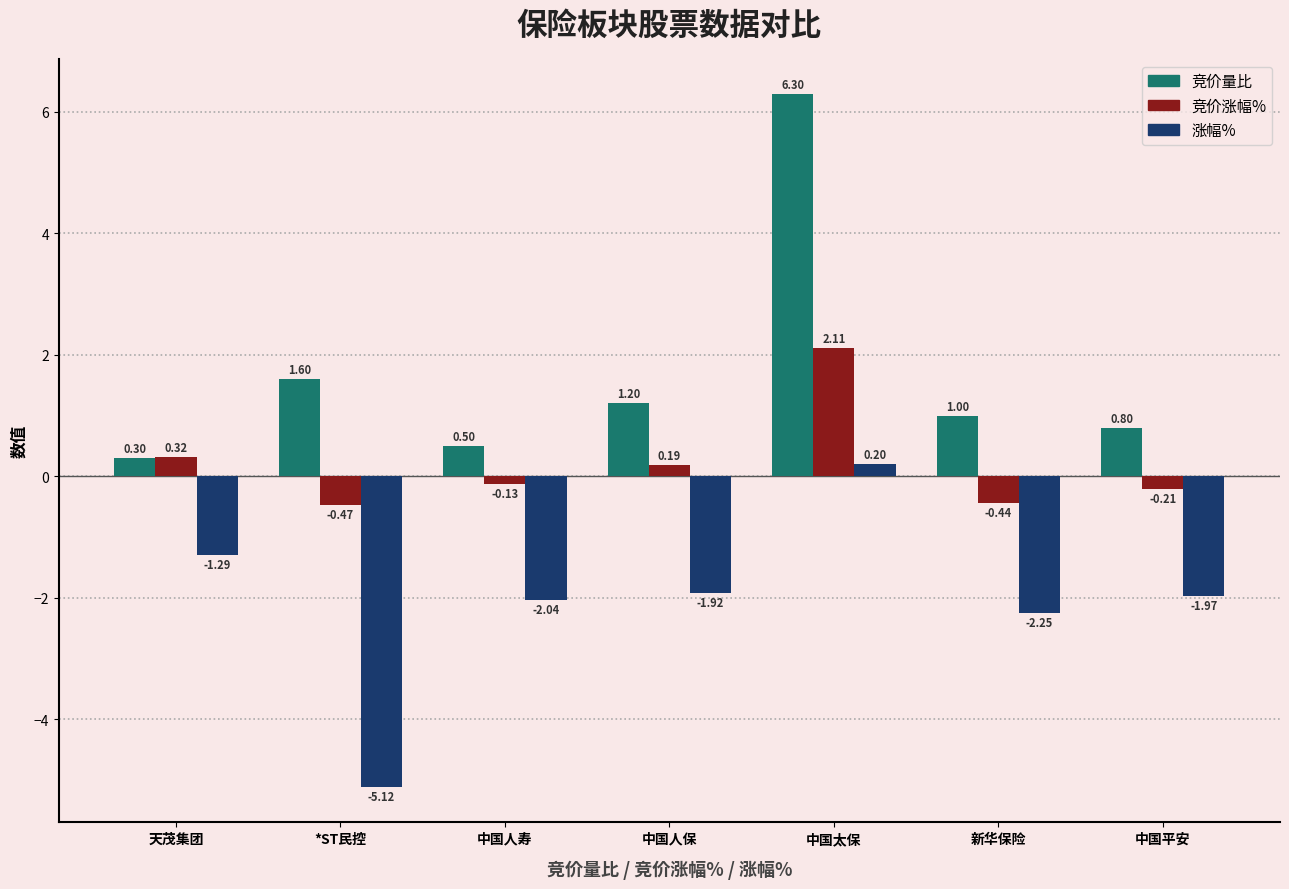

At which label does 涨幅% first exceed -1?

中国太保